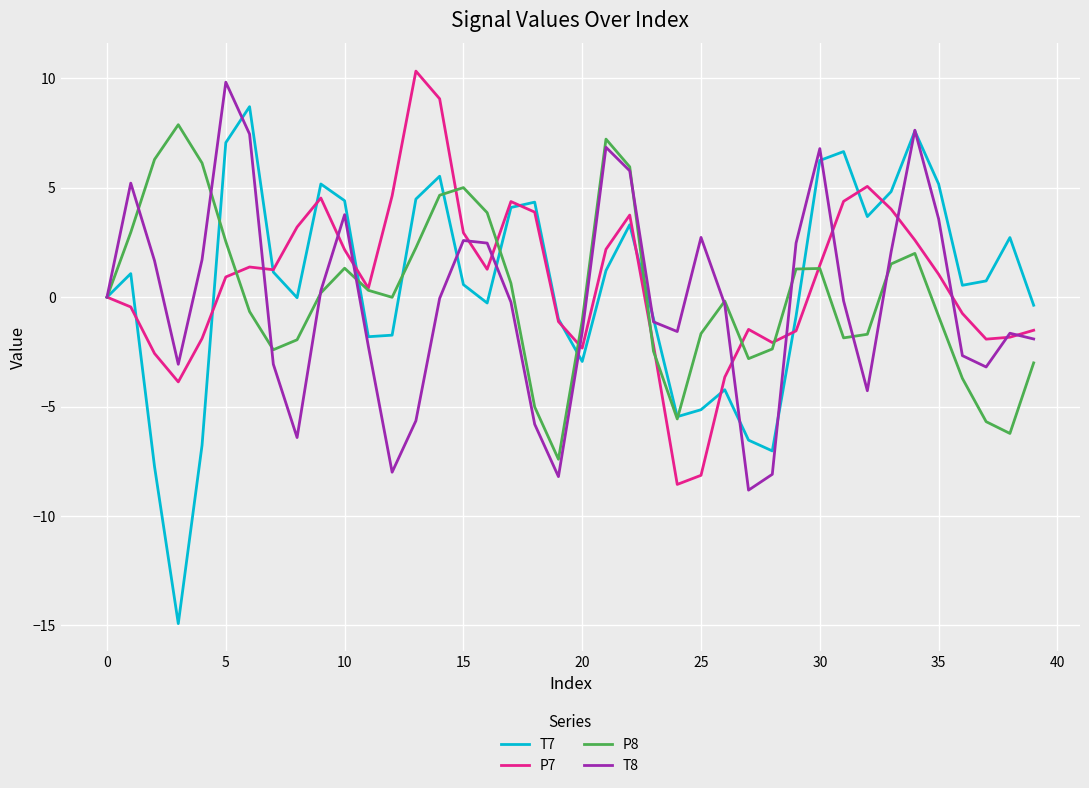

What is the minimum value for P7?

-8.6